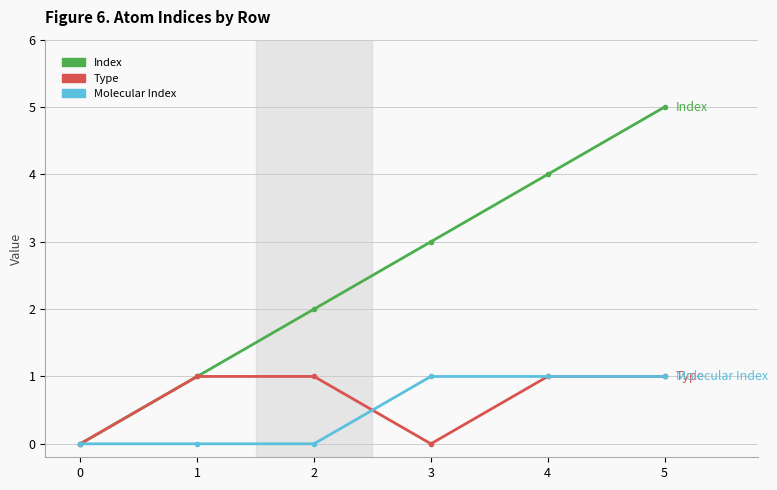

Rank the categories by Index value from highest to lowest.

5, 4, 3, 2, 1, 0